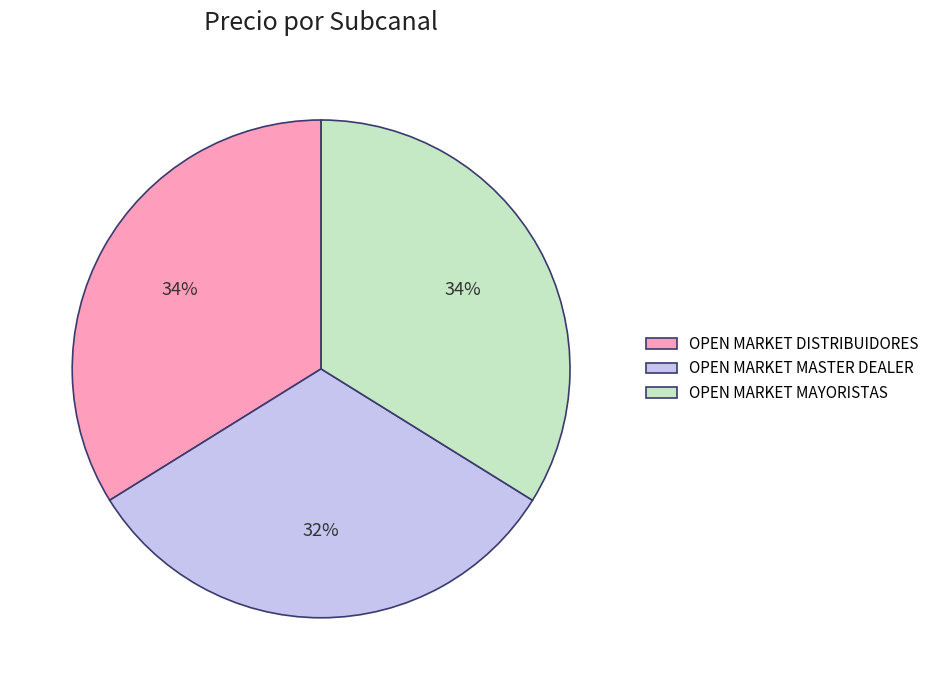

To the nearest percent, what is the difference between the largest and smallest slice percentages?

2%